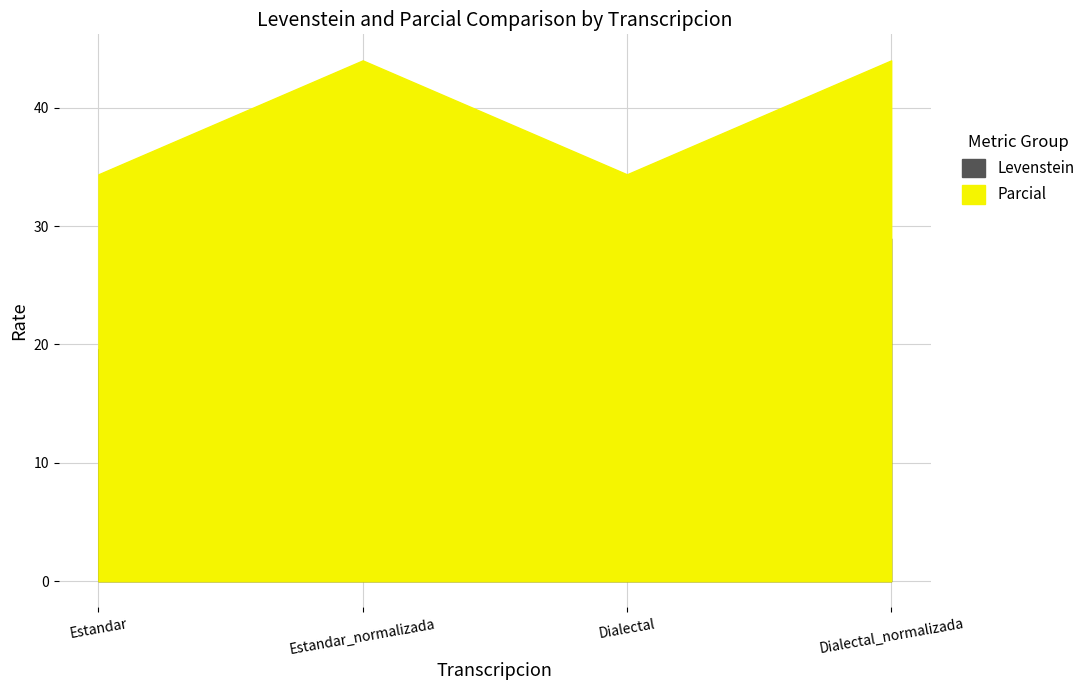

Does the chart have visible grid lines?

Yes